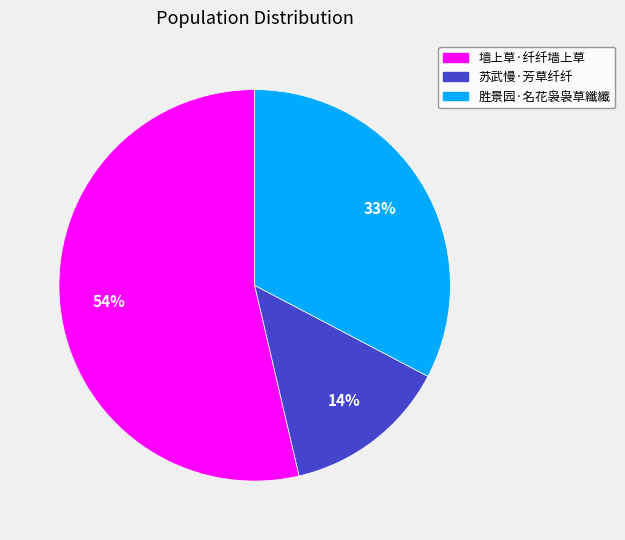

Which slice is the largest?

墙上草·纤纤墙上草